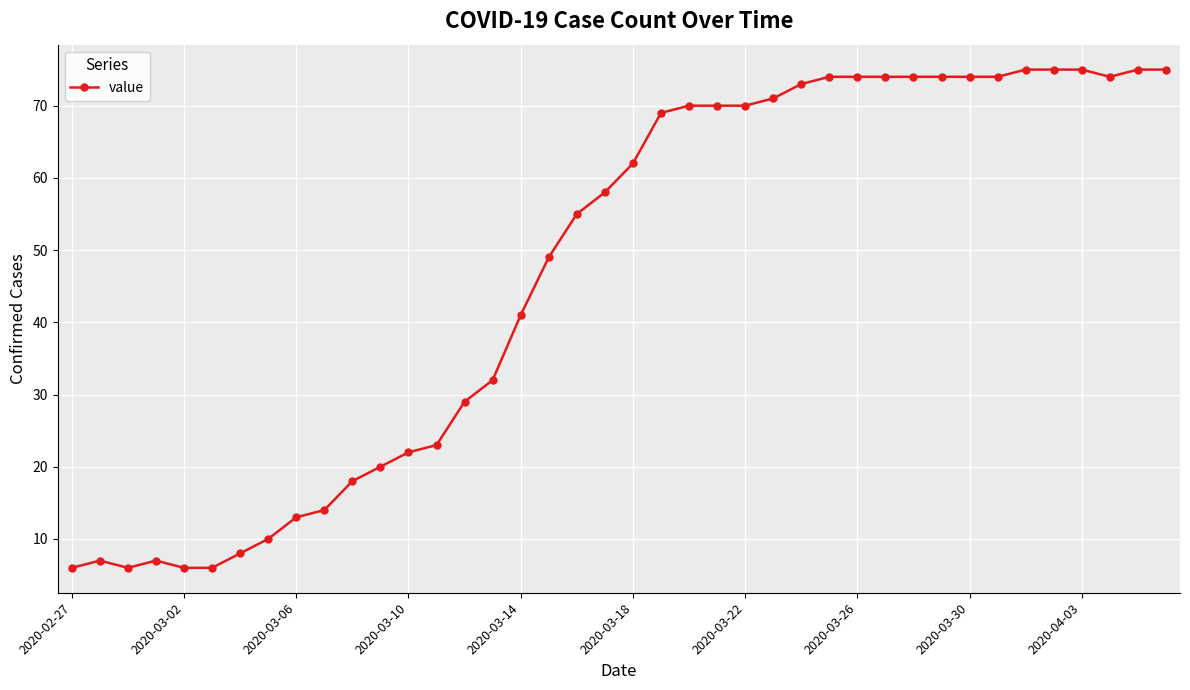

What is the sum of all values?

1882